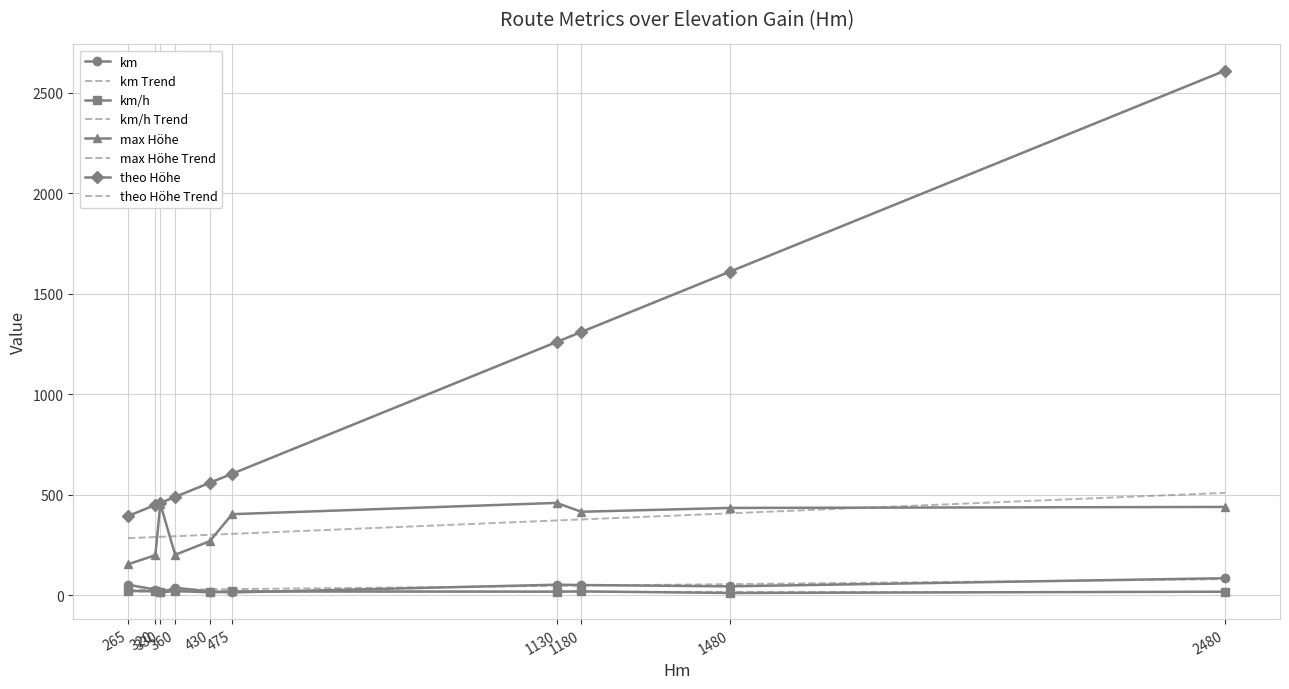

List the series in order of their peak value, highest first.

theo Höhe, max Höhe, km, km/h